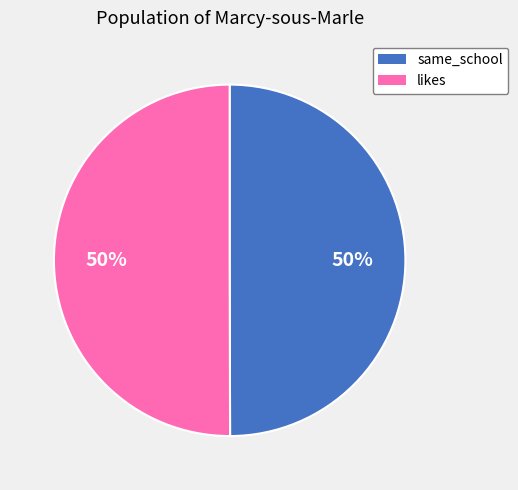

Is it true that likes is 57% of the pie?

False